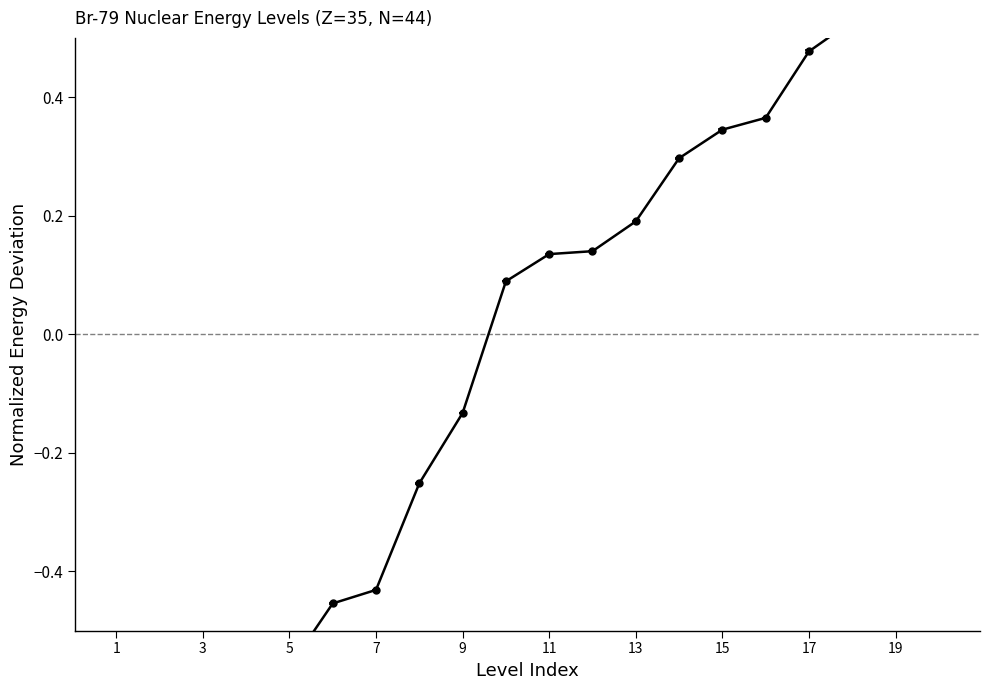

What is the average value?

-0.1